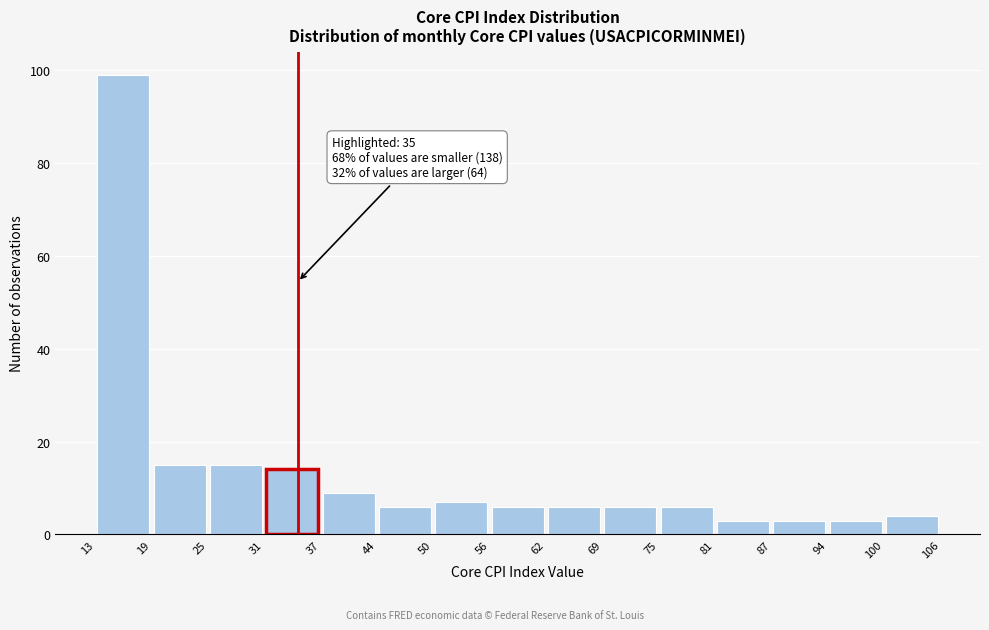

Over which range of the x-axis is the bar tallest?

13 to 19